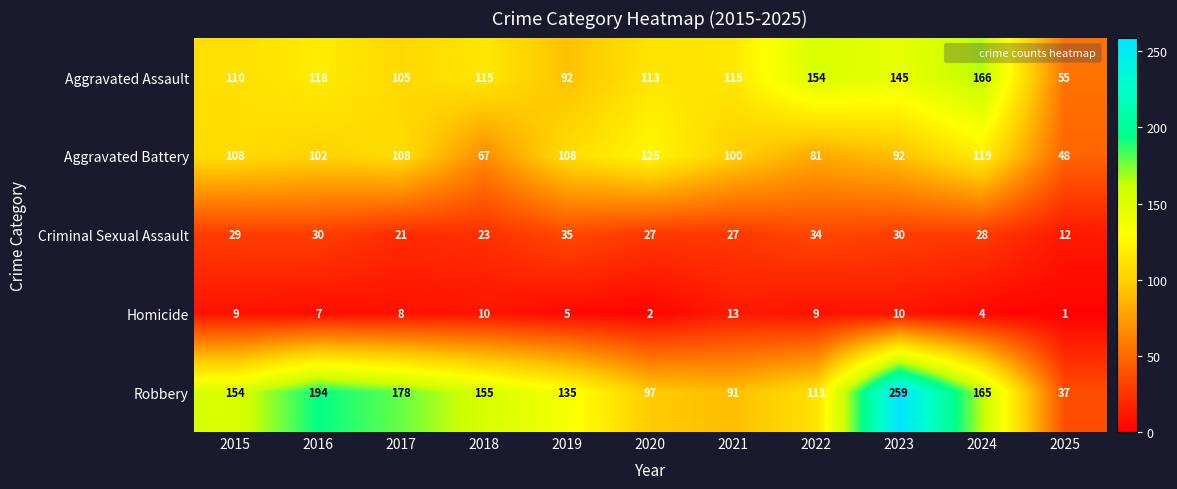

True or false: Aggravated Assault has a value of 36 at 2025.

False